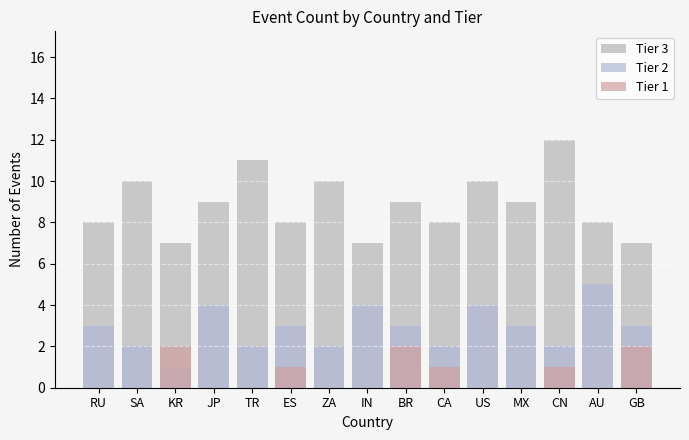

What is the difference between the Tier 2 values at JP and ES?

1